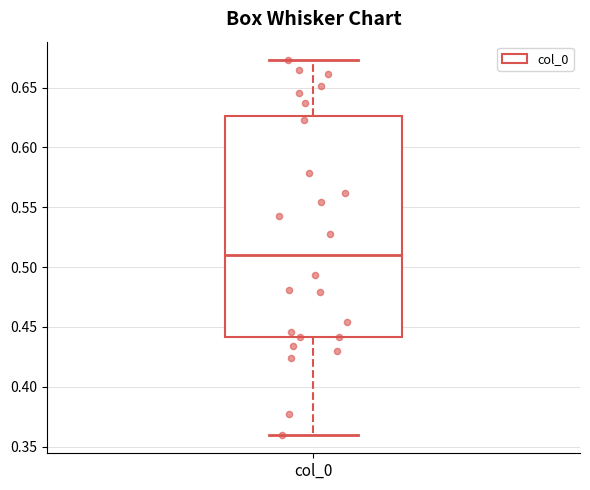

Where does the upper whisker of the box for col_0 end on the y-axis? The values are not printed on the chart, so give them approximately, as read against the axis.

0.675